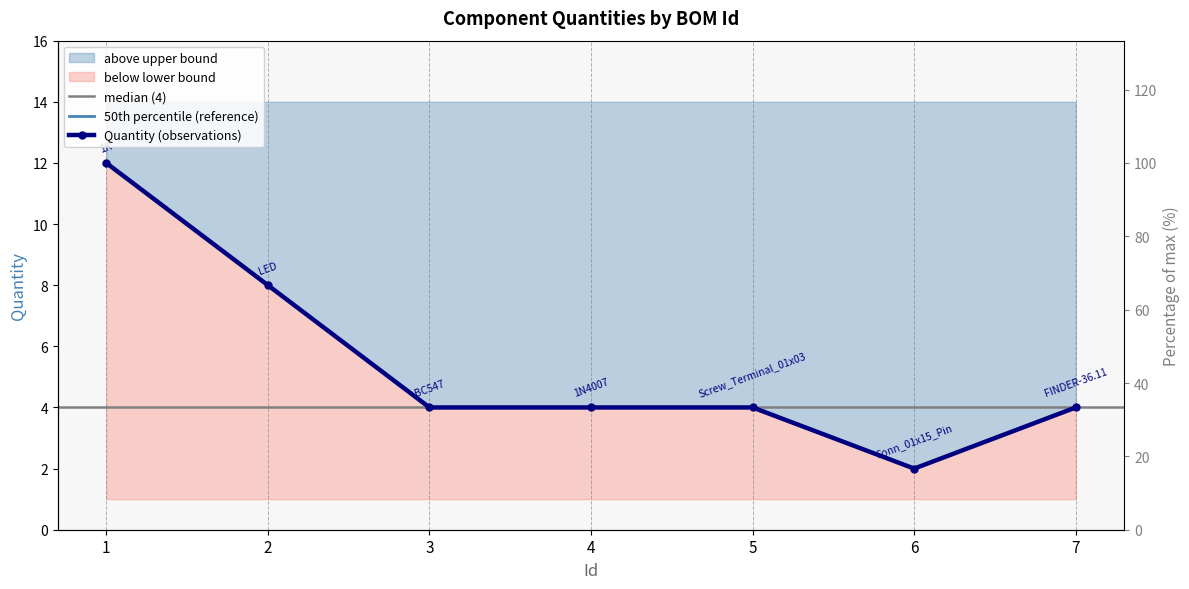

What is the sum of the values at 7 and 3?

8